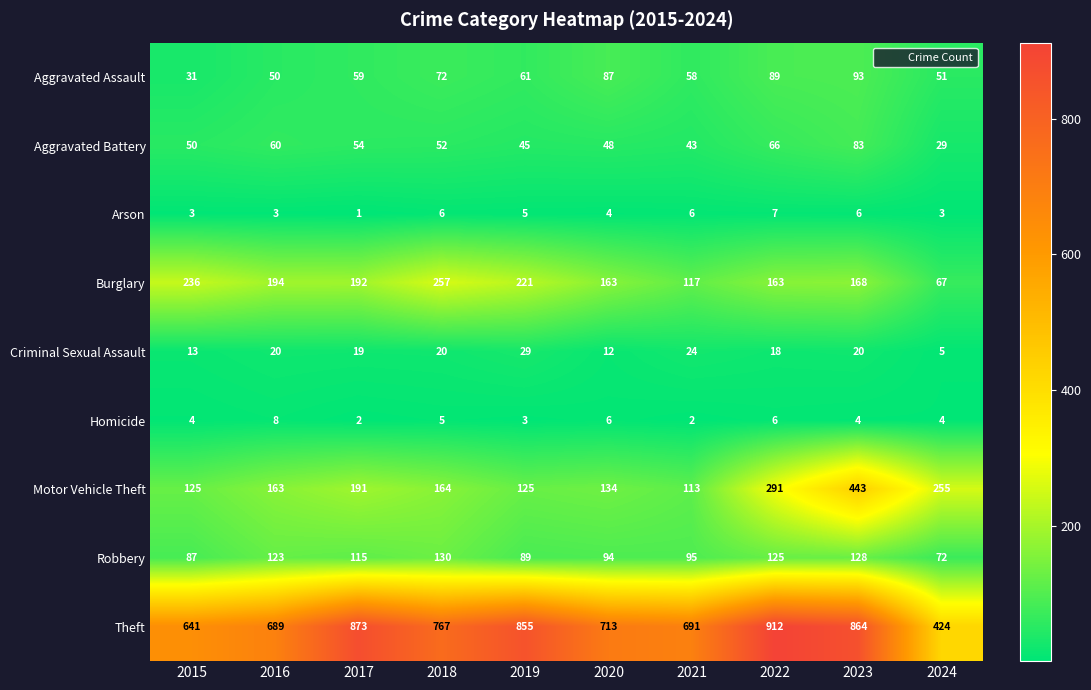

Between 2018 and 2021, which series saw the biggest shift?

Burglary